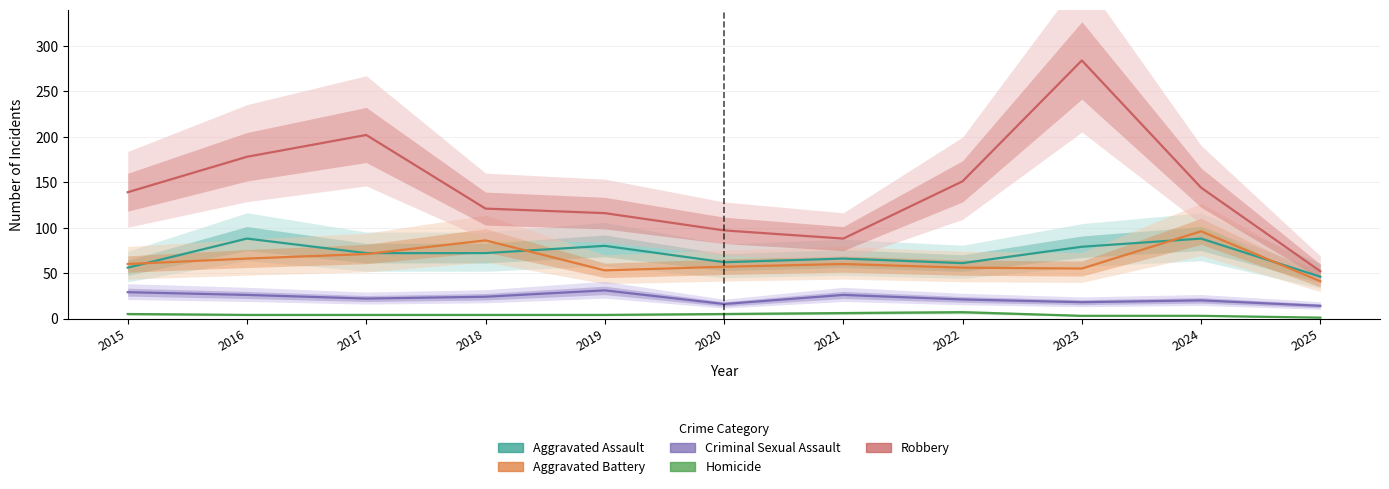

What is the approximate value of Aggravated Battery at 2022?

56